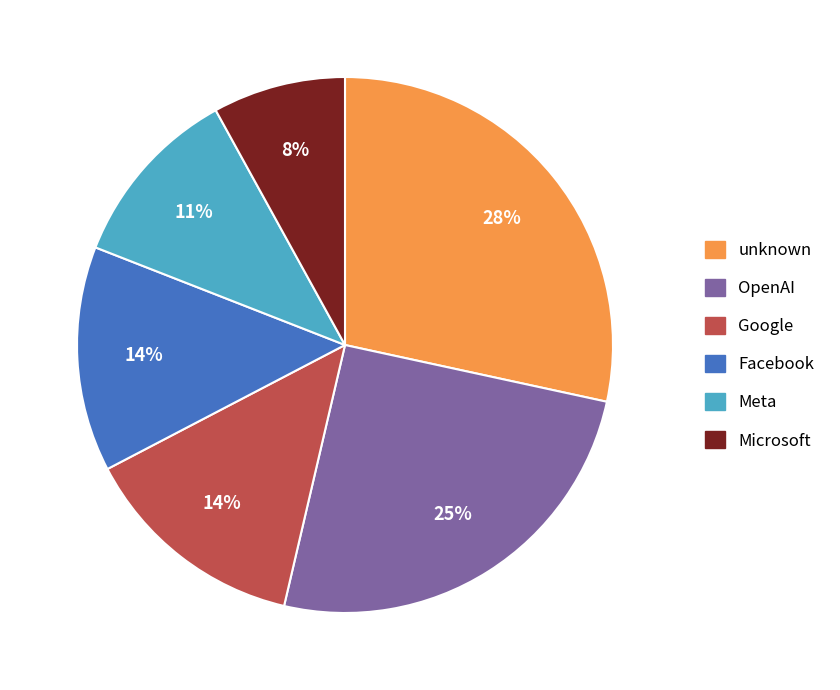

To the nearest percent, what is the average slice percentage?

17%